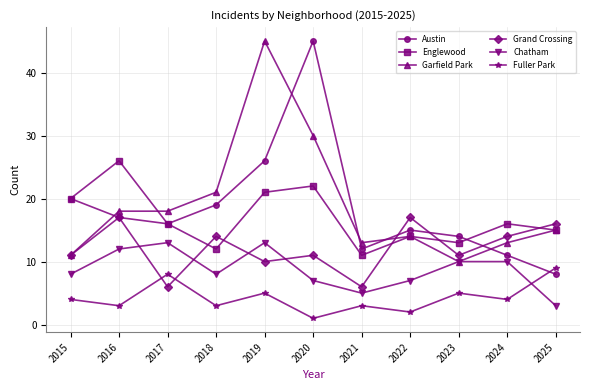

True or false: Fuller Park has a value of 3 at 2018.

True